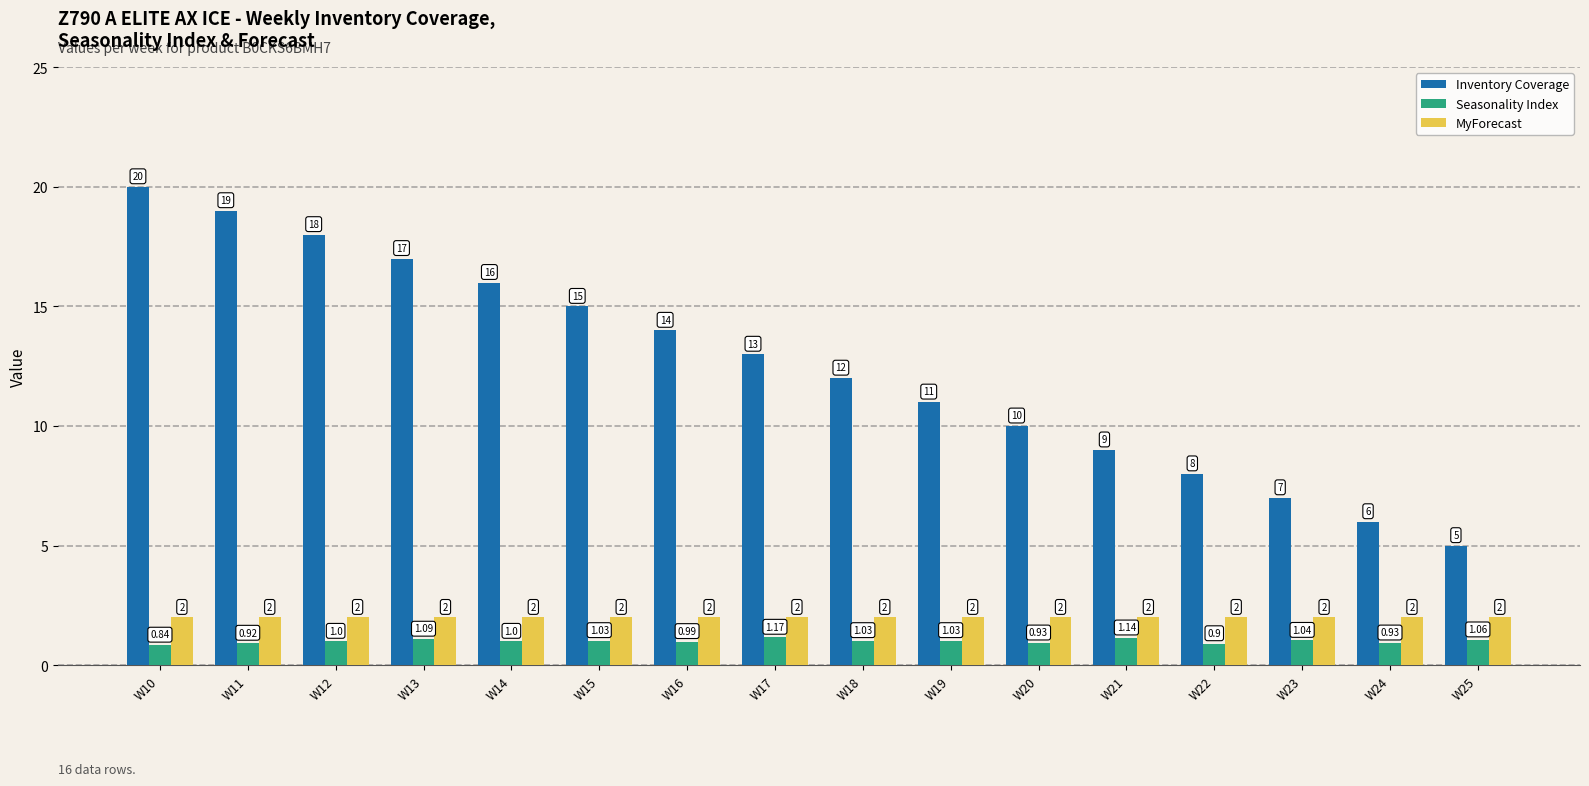

How many data points in Inventory Coverage are less than 13?

8